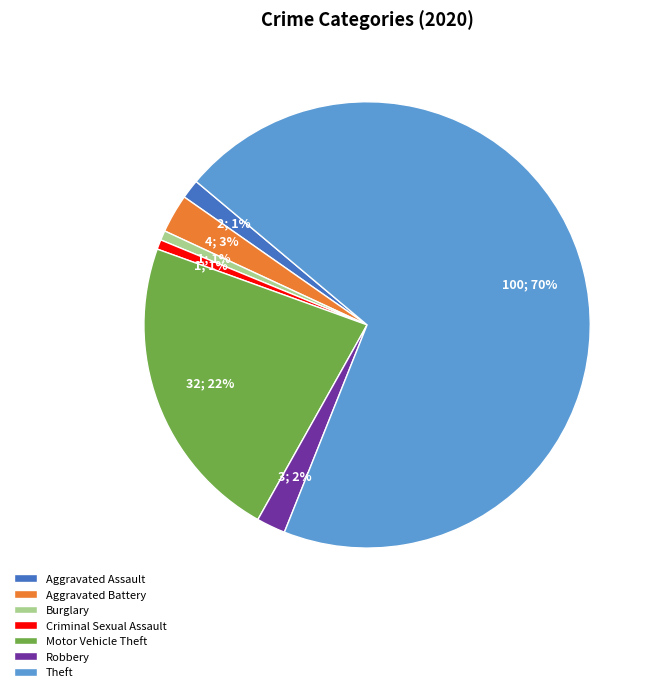

Is it true that Burglary is 15% of the pie?

False